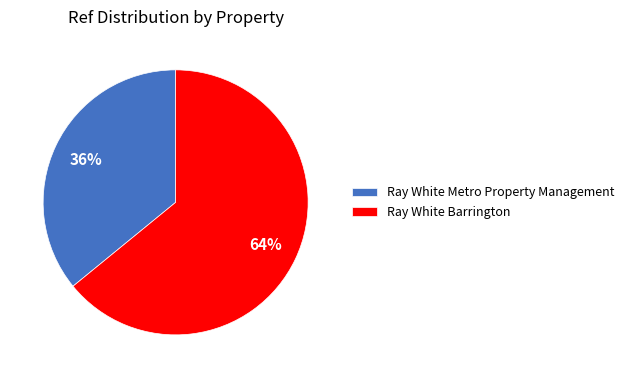

Is it true that Ray White Barrington is 79% of the pie?

False